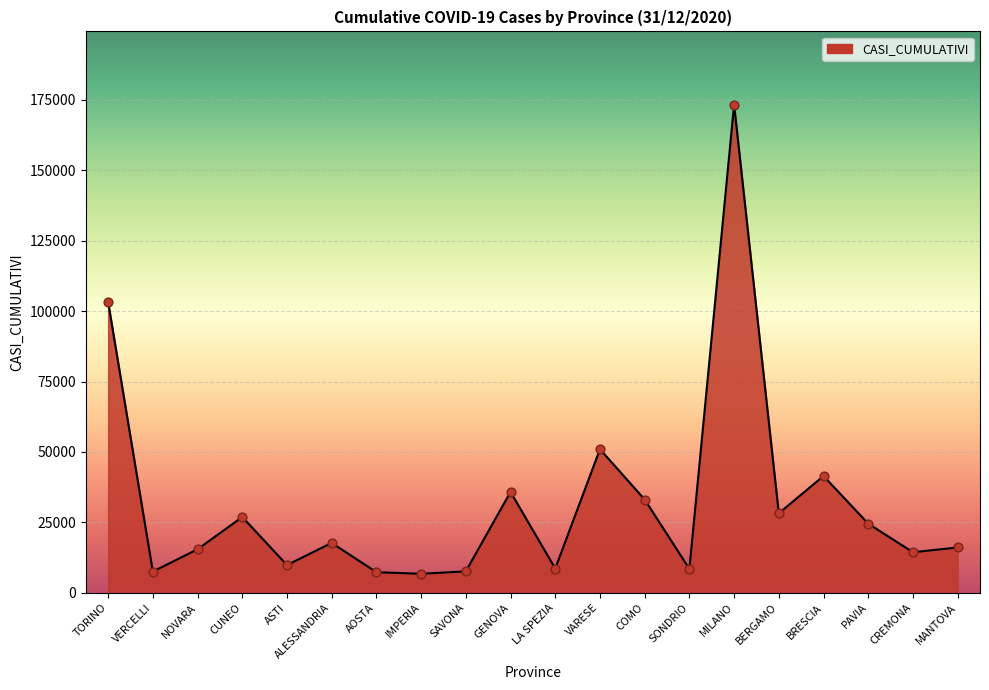

What is the change in value from MILANO to CREMONA?

-158947